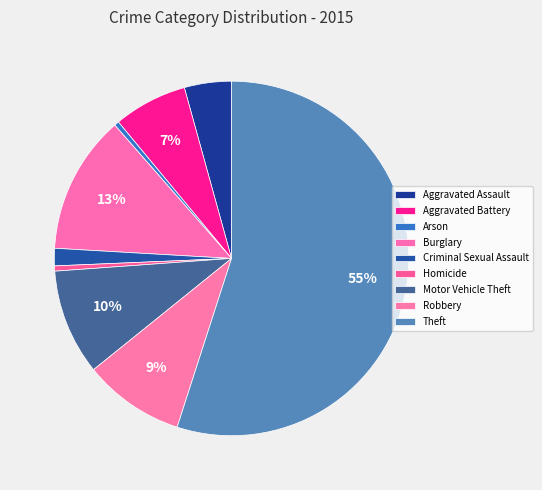

What percentage is the Criminal Sexual Assault slice, to the nearest percent?

2%